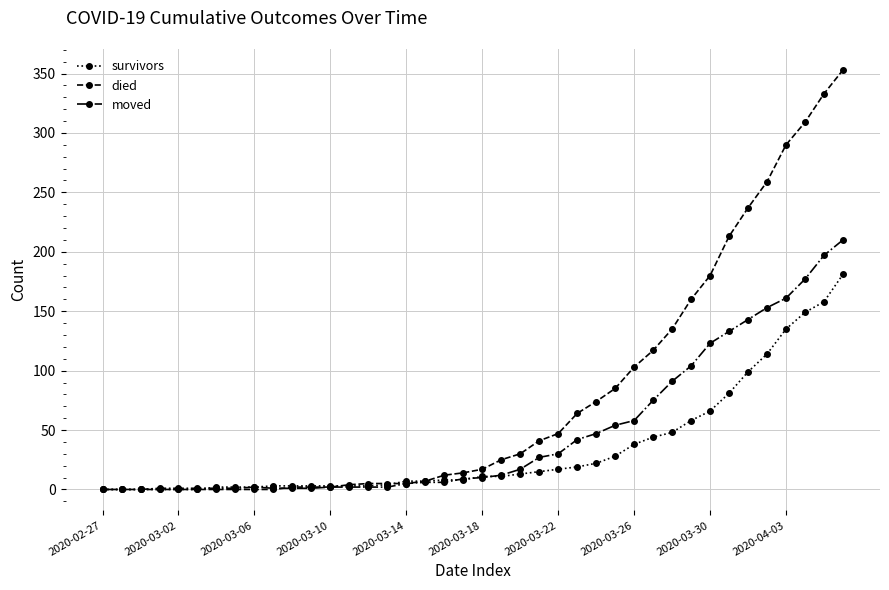

What is the maximum value for survivors?

181